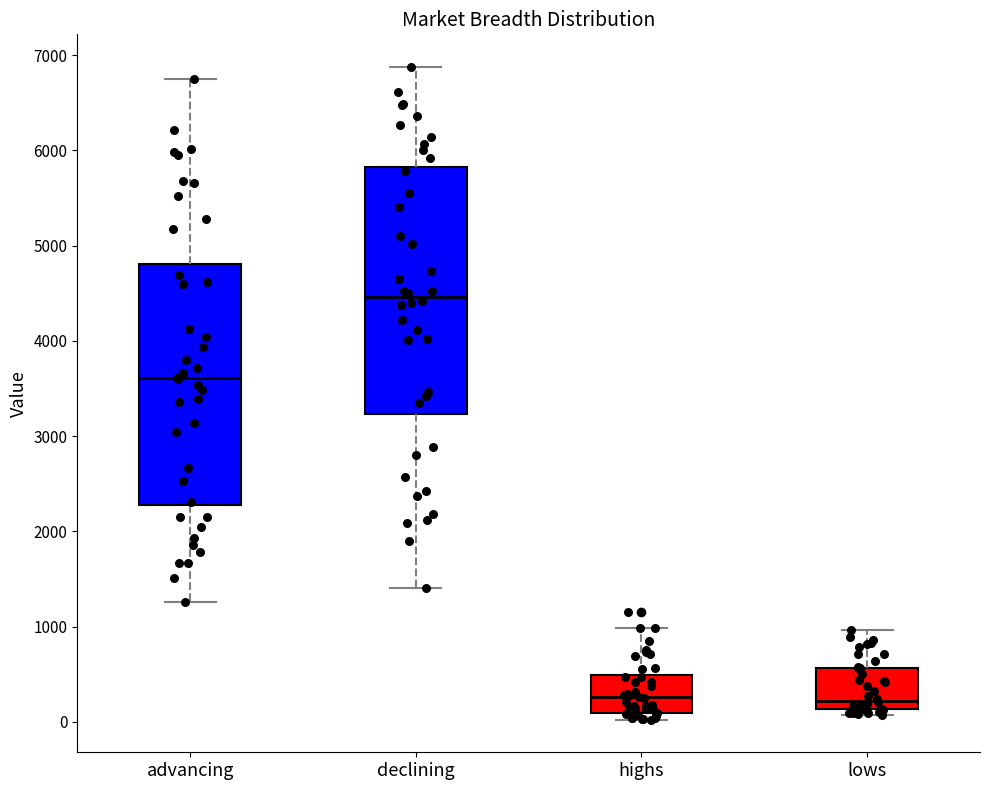

Reading left to right, read every box against the y-axis: the position of its median line, the range the box covers, and the ends of its whiskers. The values are not printed on the chart, so give them approximately, as read against the axis.

advancing: median 3600, box 2300 to 4800, whiskers 1300 to 6800
declining: median 4500, box 3200 to 5800, whiskers 1400 to 6900
highs: median 300, box 100 to 500, whiskers 0 to 1000
lows: median 200, box 100 to 600, whiskers 100 (just below the box's lower edge) to 1000